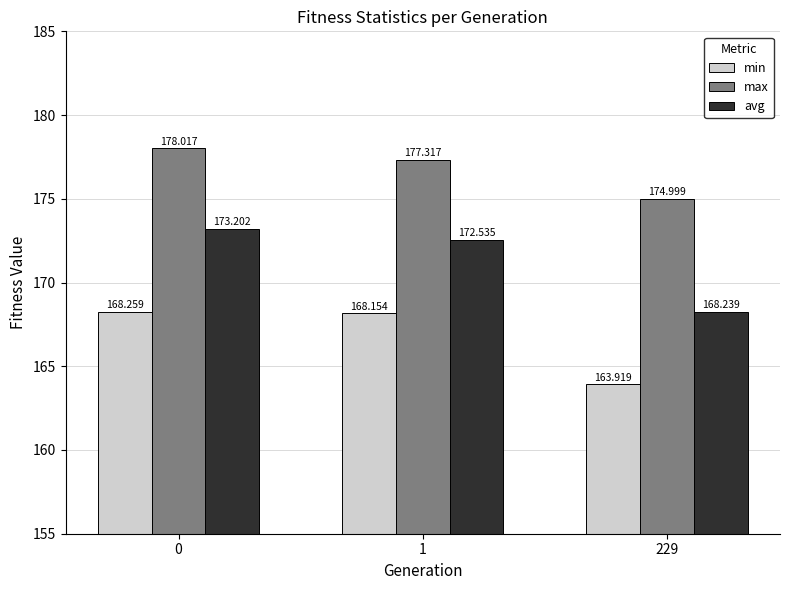

List the series in order of their overall mean, highest first.

max, avg, min